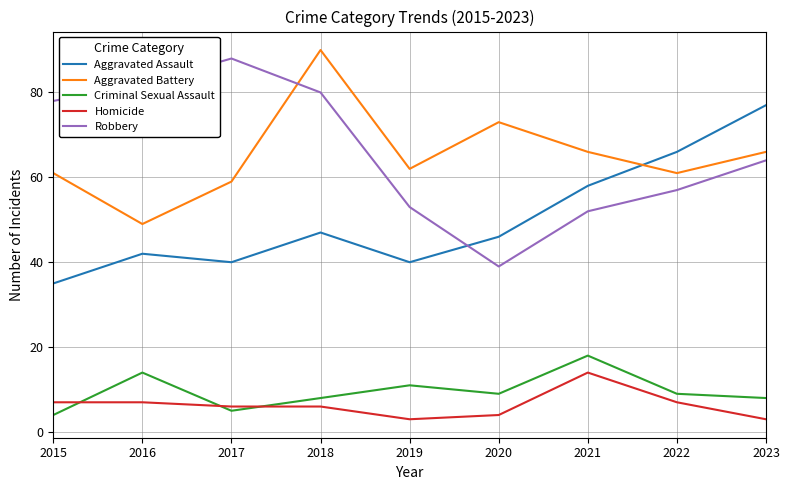

Reading left to right, what are all the values shown in this chart?

Aggravated Assault: 2015=35	2016=42	2017=40	2018=47	2019=40	2020=46	2021=58	2022=66	2023=77
Aggravated Battery: 2015=61	2016=49	2017=59	2018=90	2019=62	2020=73	2021=66	2022=61	2023=66
Criminal Sexual Assault: 2015=4	2016=14	2017=5	2018=8	2019=11	2020=9	2021=18	2022=9	2023=8
Homicide: 2015=7	2016=7	2017=6	2018=6	2019=3	2020=4	2021=14	2022=7	2023=3
Robbery: 2015=78	2016=82	2017=88	2018=80	2019=53	2020=39	2021=52	2022=57	2023=64